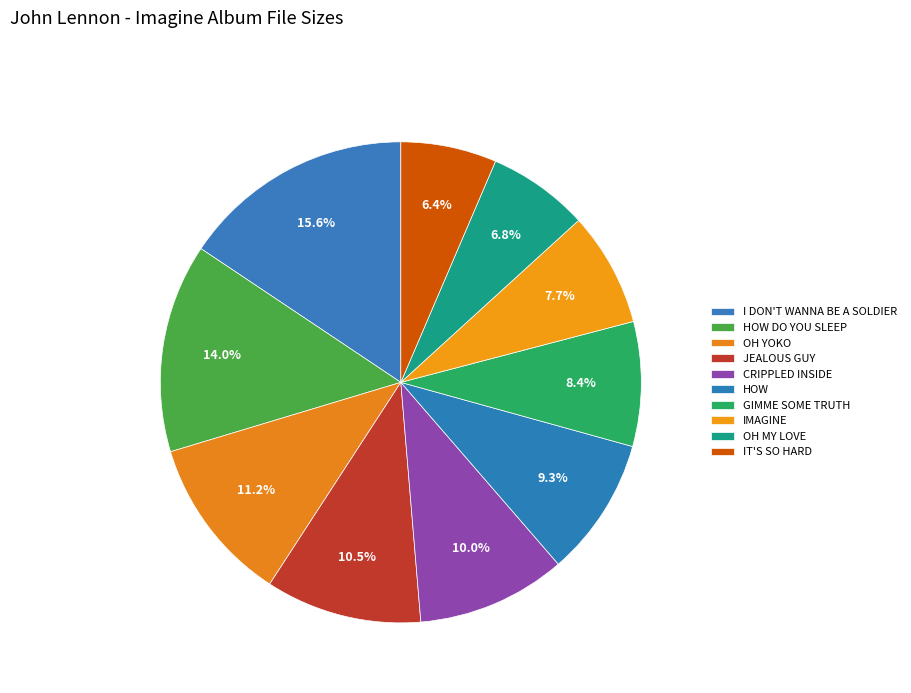

Is it true that OH YOKO is 11% of the pie?

True